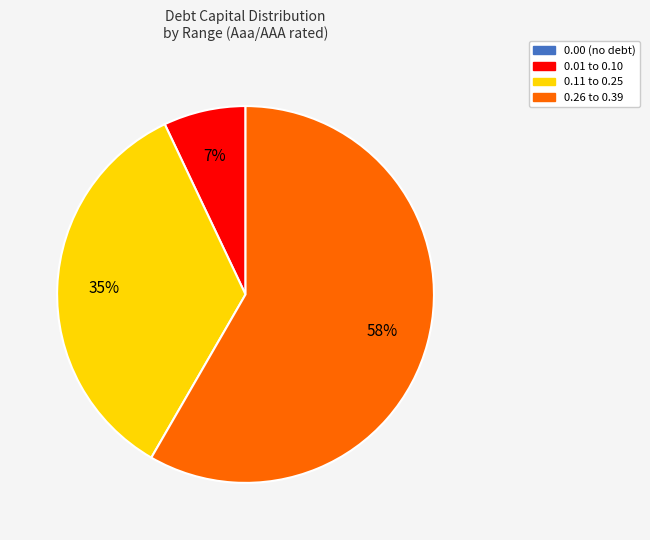

Which slice is the largest?

0.26 to 0.39